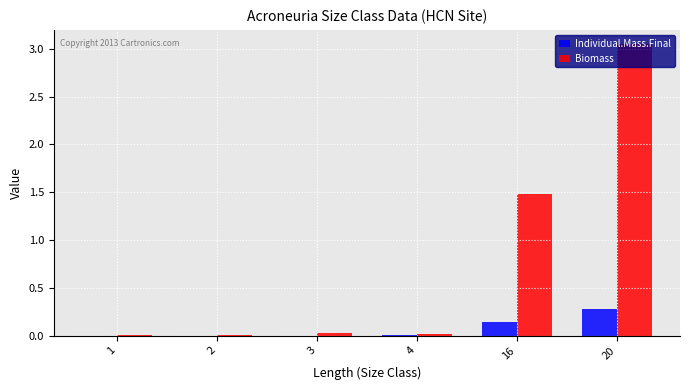

True or false: Biomass has a value of 4.0 at 20.

False